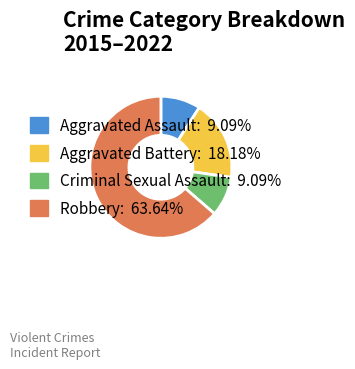

Do Aggravated Battery: 18.18% and Robbery: 63.64% together represent more than half of the pie?

Yes